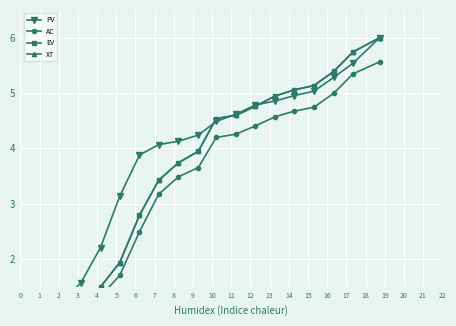

Which series has the widest spread of values?

XT